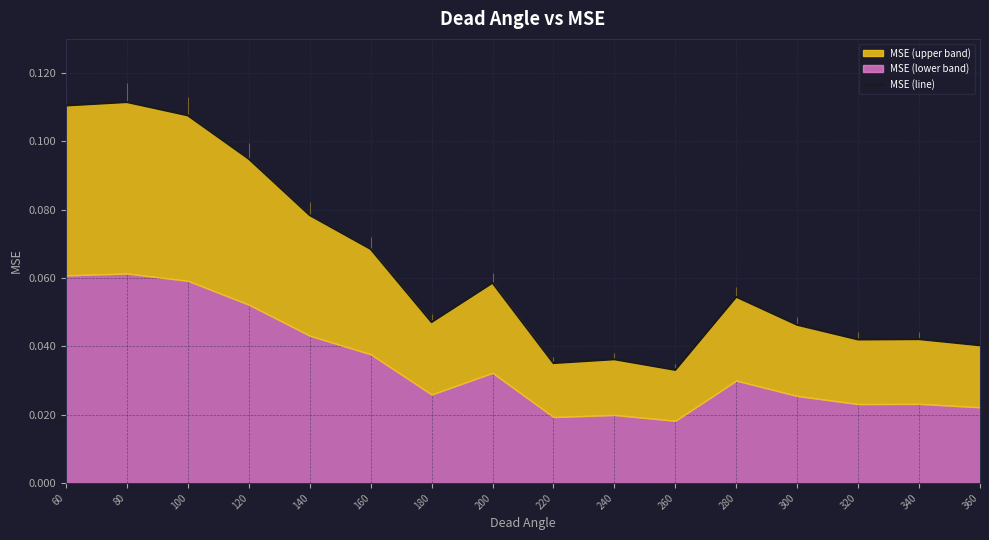

Rank the categories by value from highest to lowest.

80, 60, 100, 120, 140, 160, 200, 280, 180, 300, 340, 320, 360, 240, 220, 260